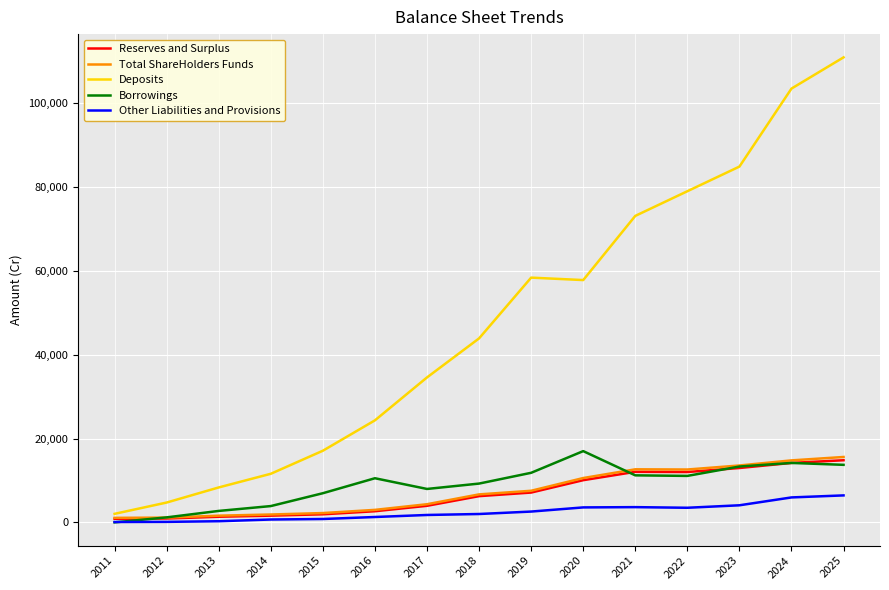

What is the greatest value displayed?

110943.5